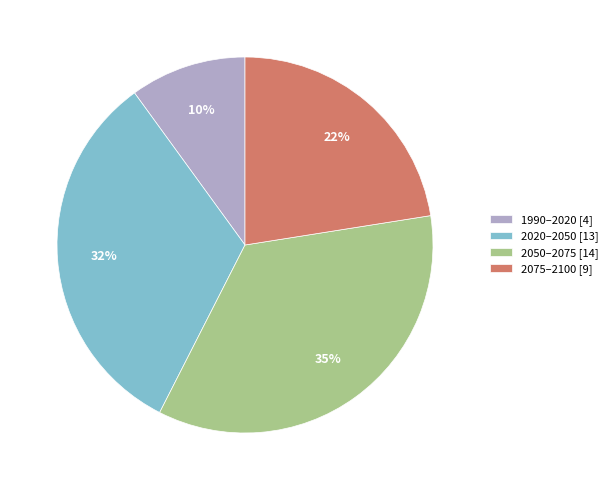

Is there a majority slice in this chart?

No